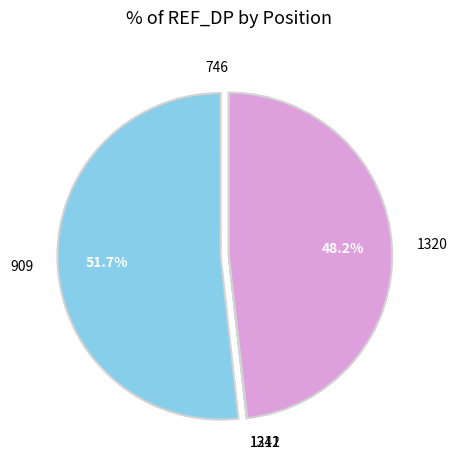

Do 1320 and 909 together represent more than half of the pie?

Yes